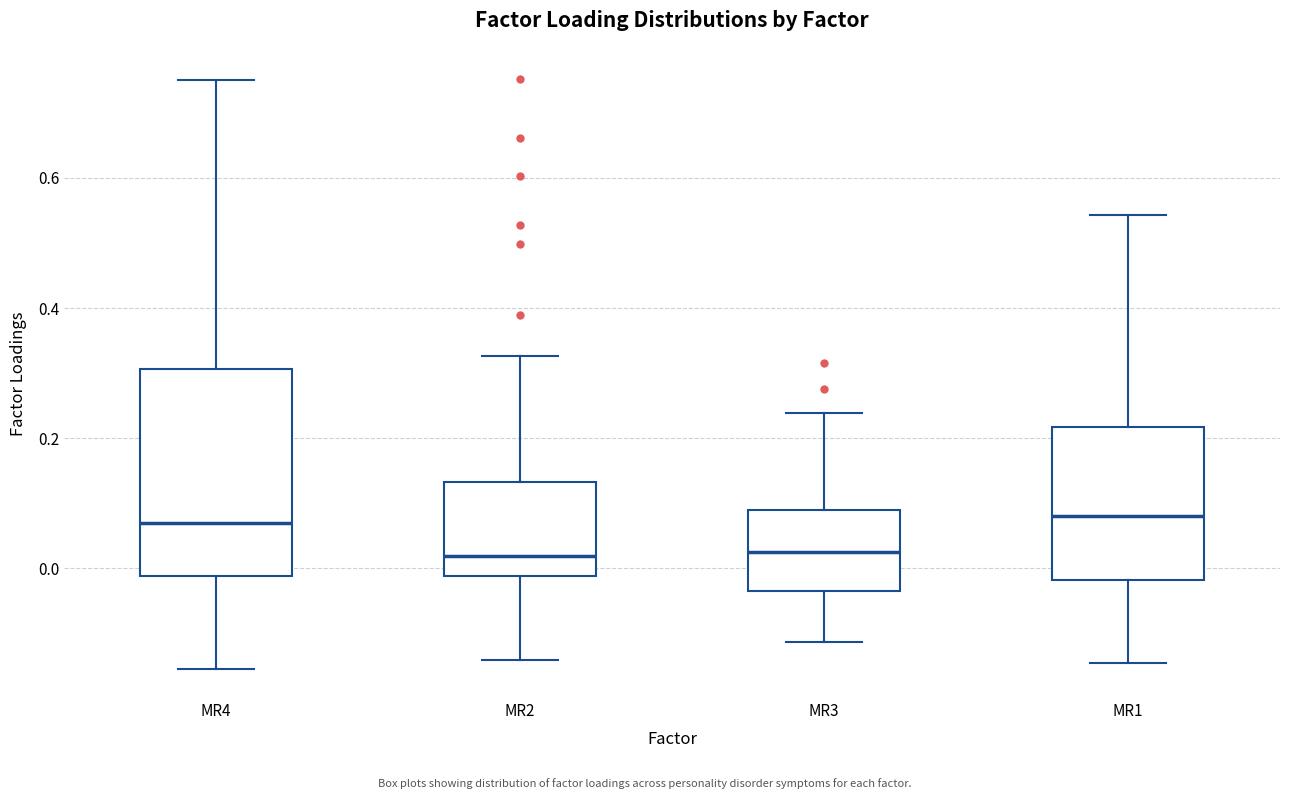

Comparing the boxes themselves (not the whiskers), which one is the tallest?

MR4